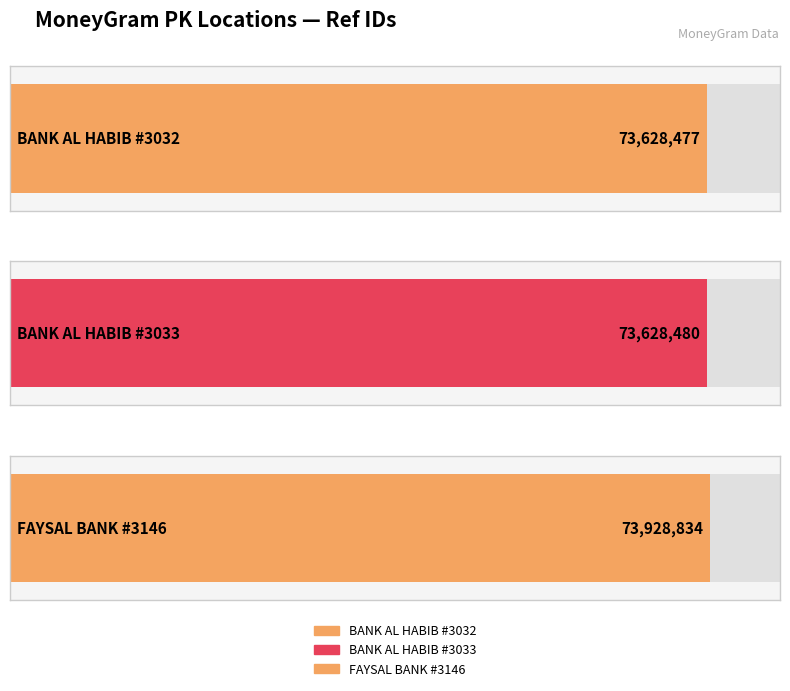

Does the chart contain any negative values?

No